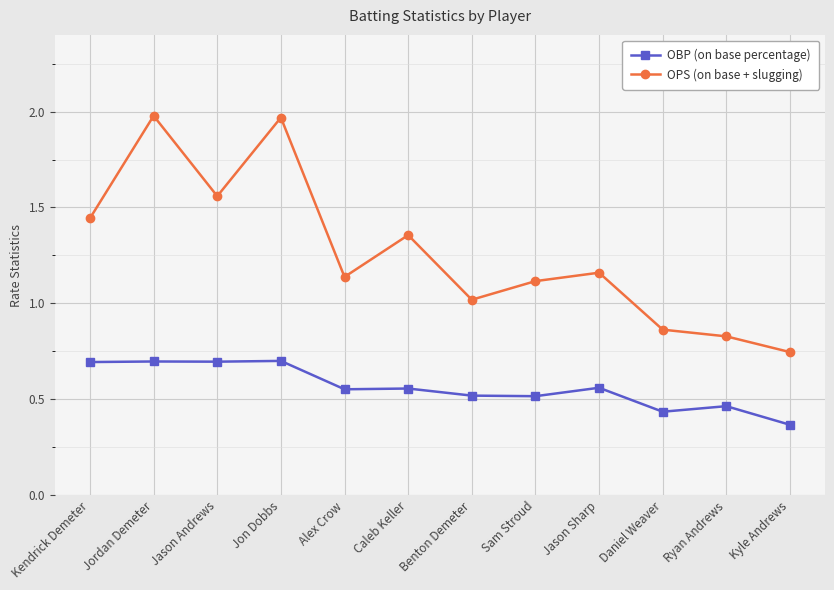

How many lines are shown in the chart?

2